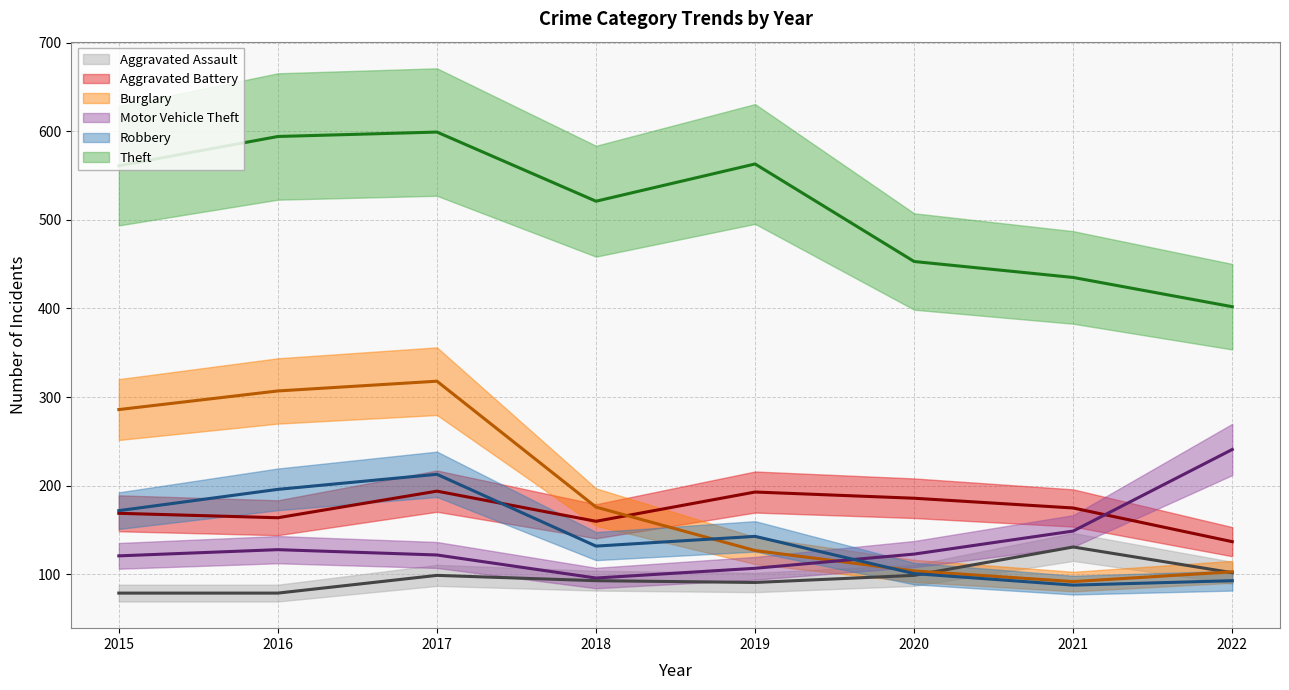

Reading right to left, transcribe all the data shown in this chart.

Aggravated Assault: 102	131	99	91	93	99	79	79
Aggravated Battery: 137	175	186	193	160	194	164	169
Burglary: 103	92	104	127	176	318	307	286
Motor Vehicle Theft: 241	149	123	107	96	122	128	121
Robbery: 93	88	101	143	132	213	196	172
Theft: 402	435	453	563	521	599	594	561